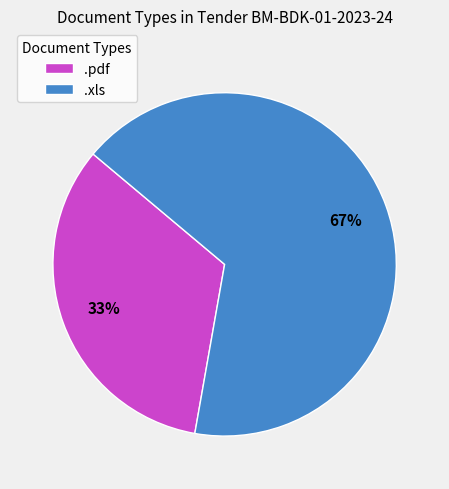

What is the ratio of the value at .pdf to the value at .xls?

0.5